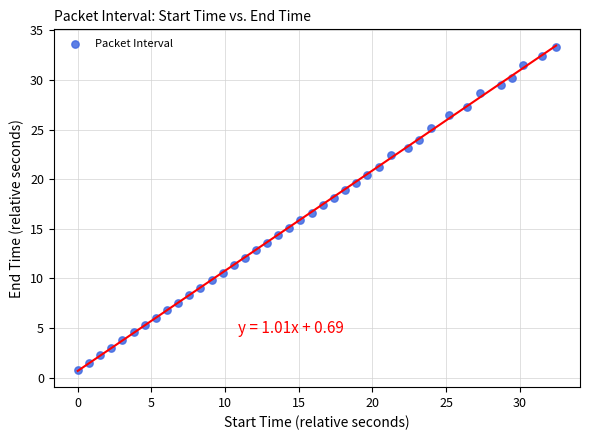

What is the range of Y values (max minus min)?

32.6